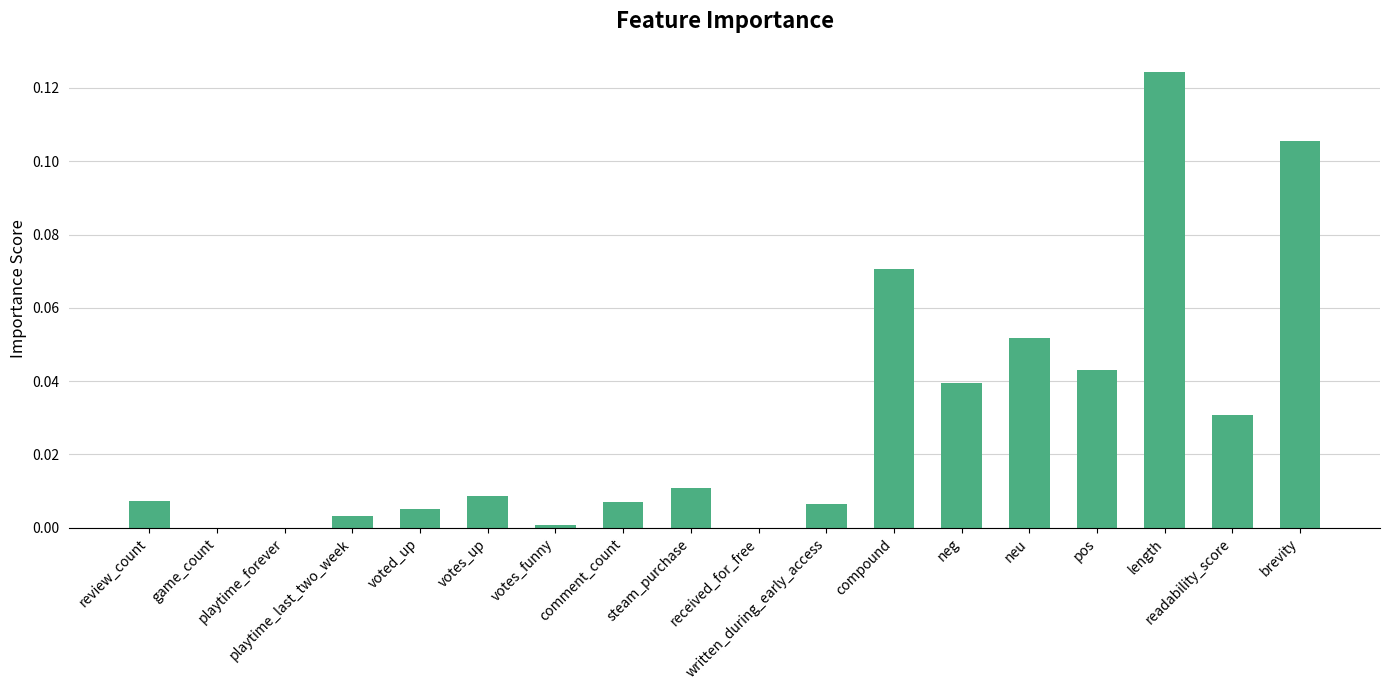

What is the sum of all values?

0.5